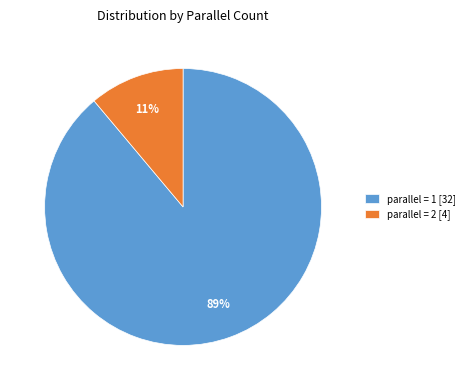

Between parallel = 2 [4] and parallel = 1 [32], which is larger?

parallel = 1 [32]